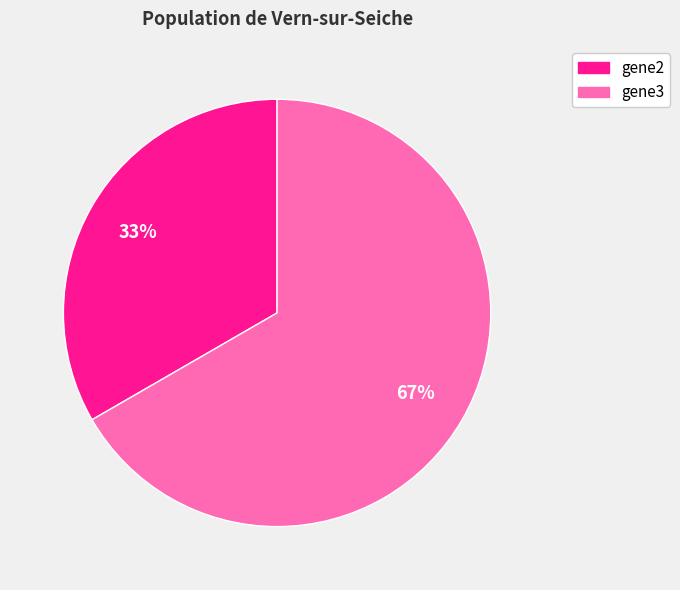

Rank the categories by value from highest to lowest.

gene3, gene2